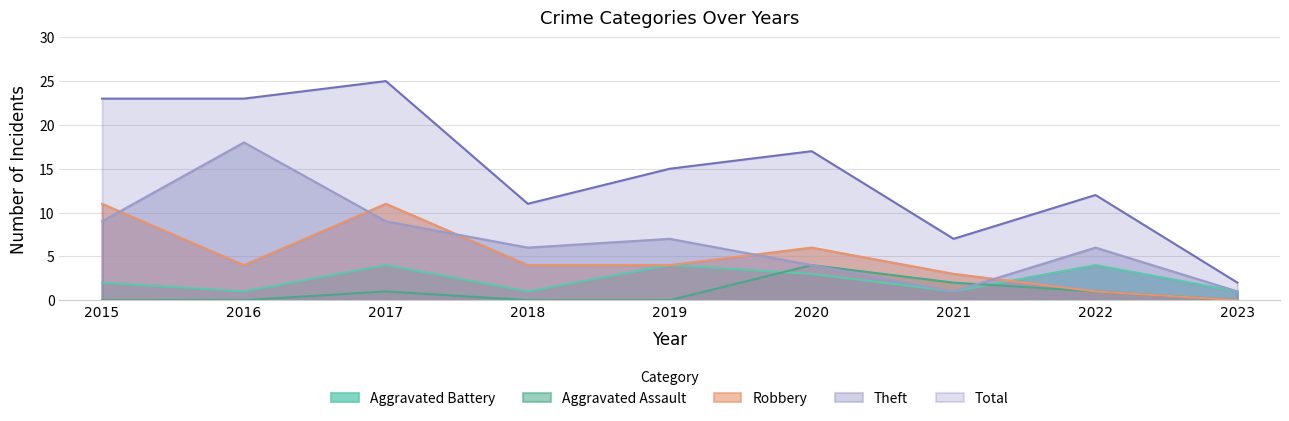

How many intersections are there between Aggravated Assault and Theft?

1